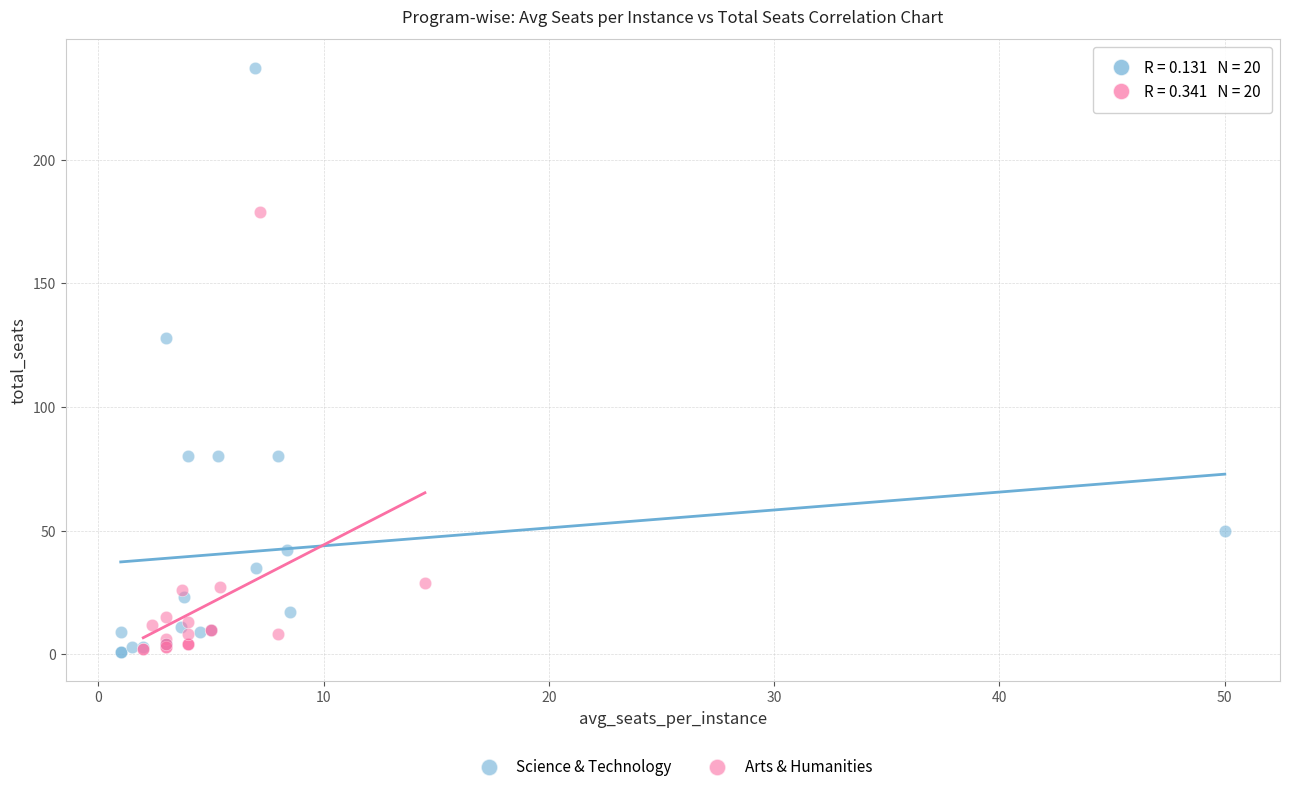

Which series contains the highest Y value?

Science & Technology